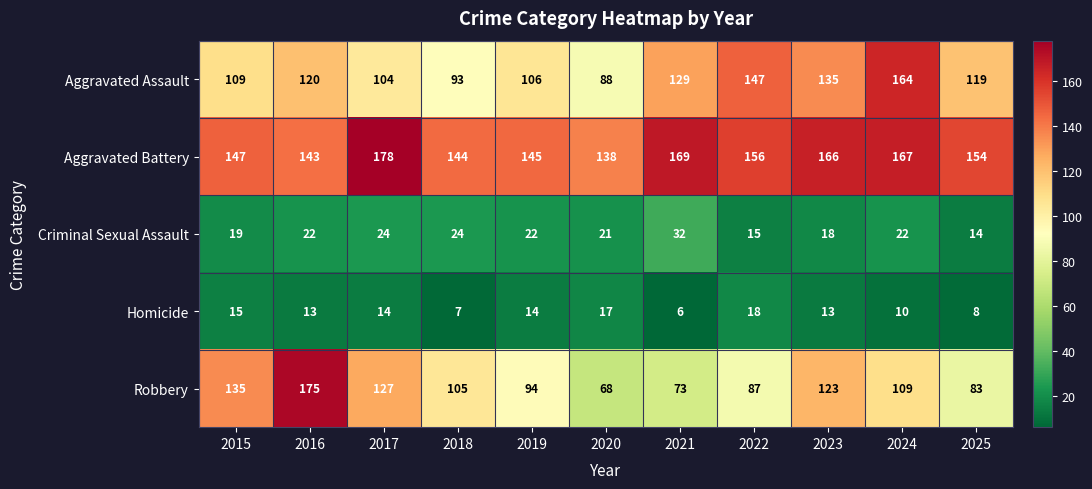

What value does the Aggravated Battery series have at 2017, to the nearest 10?

180